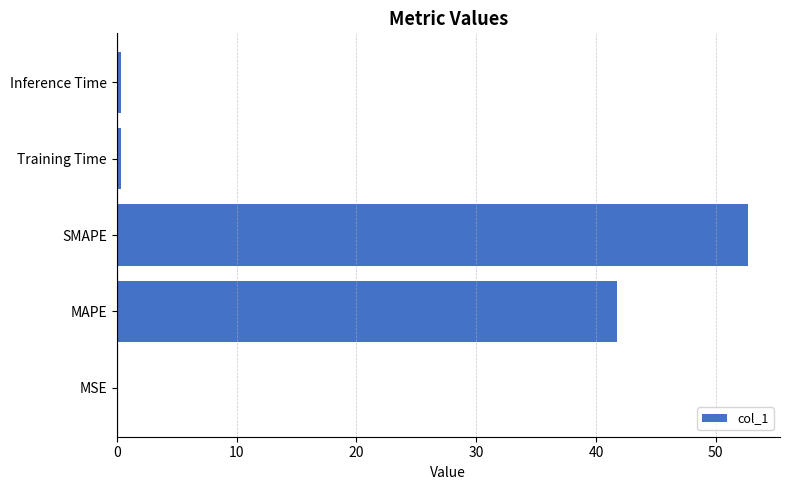

Are the bars horizontal?

Yes